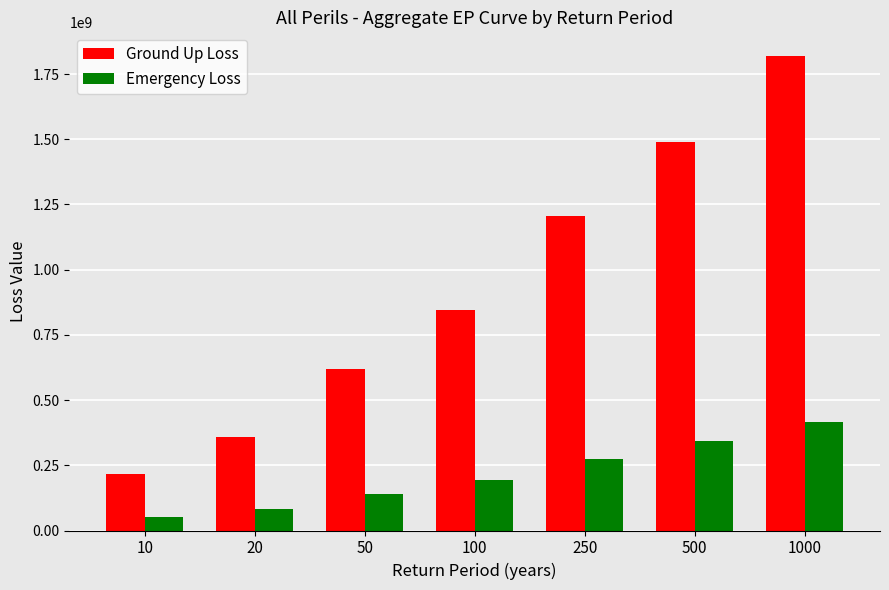

How many bars are there in total?

14